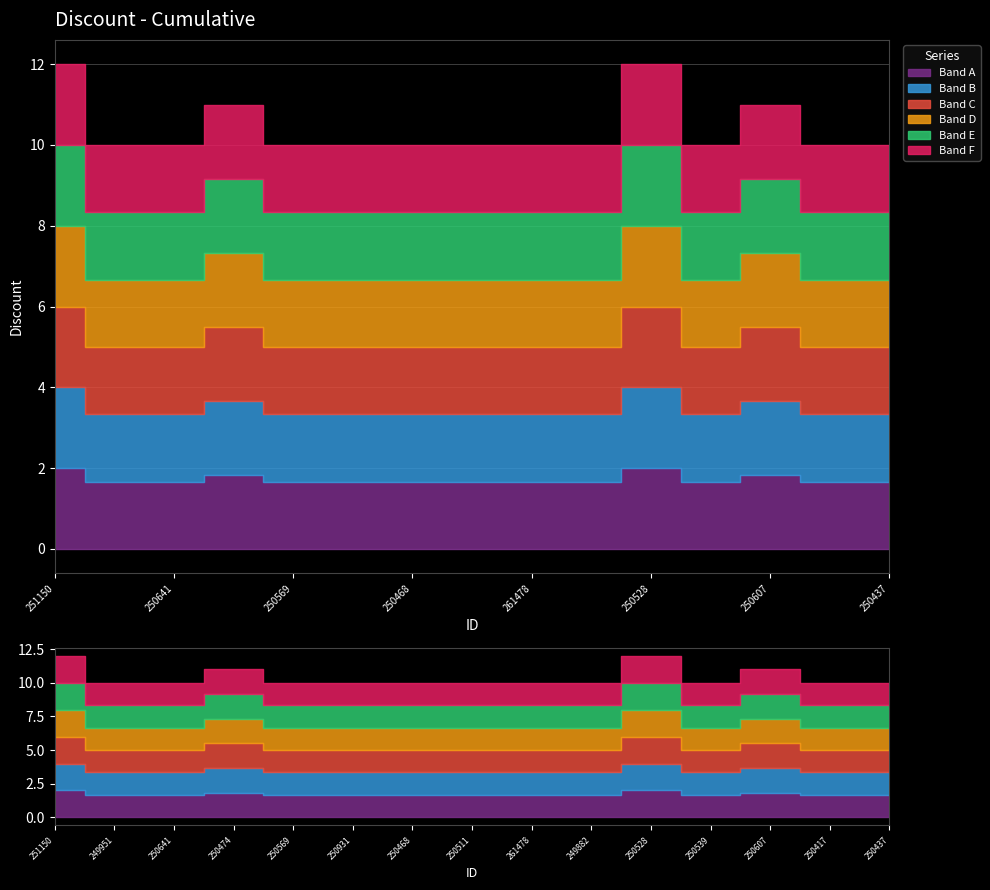

What is the change in value from 250511 to 250528?

+2